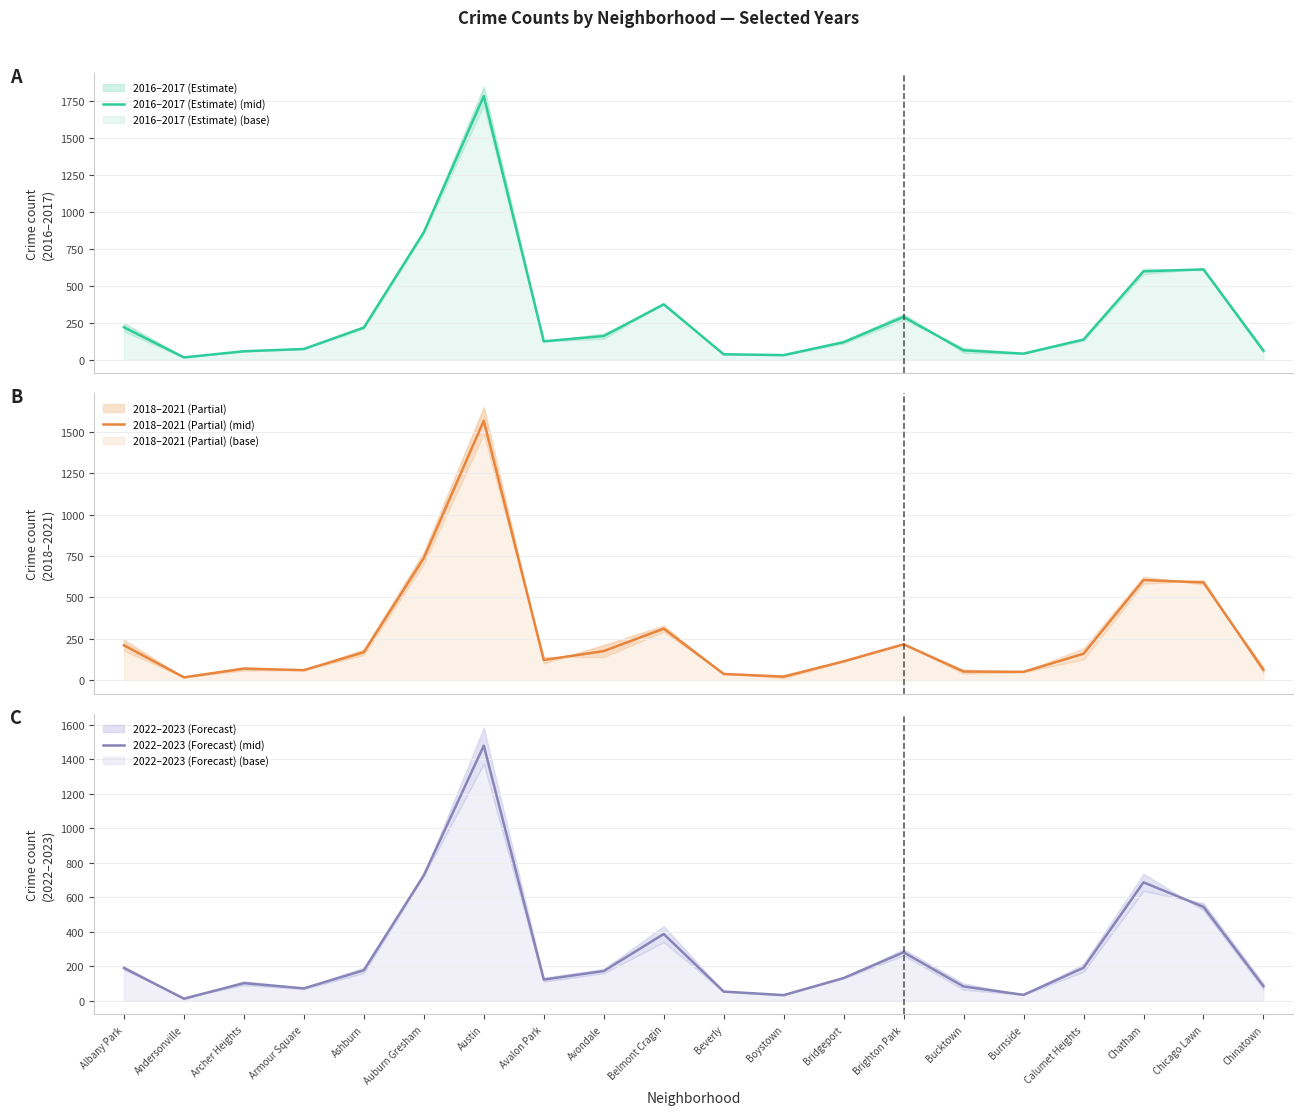

How many data points in 2016–2017 (Estimate) (mid) are above 137?

10